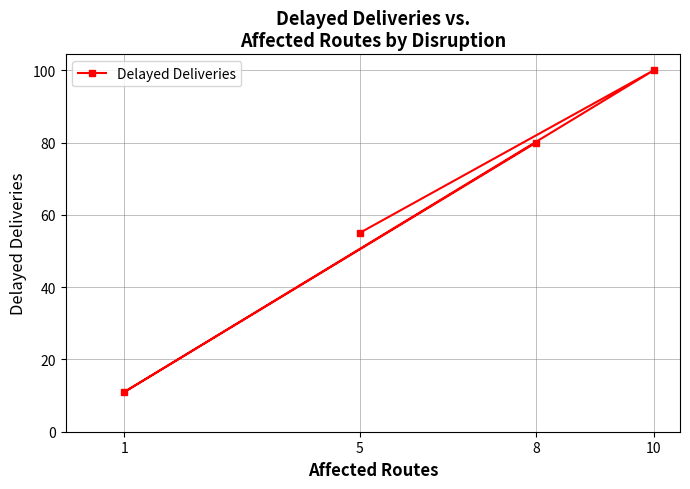

True or false: the data shows 81 at 5.

False